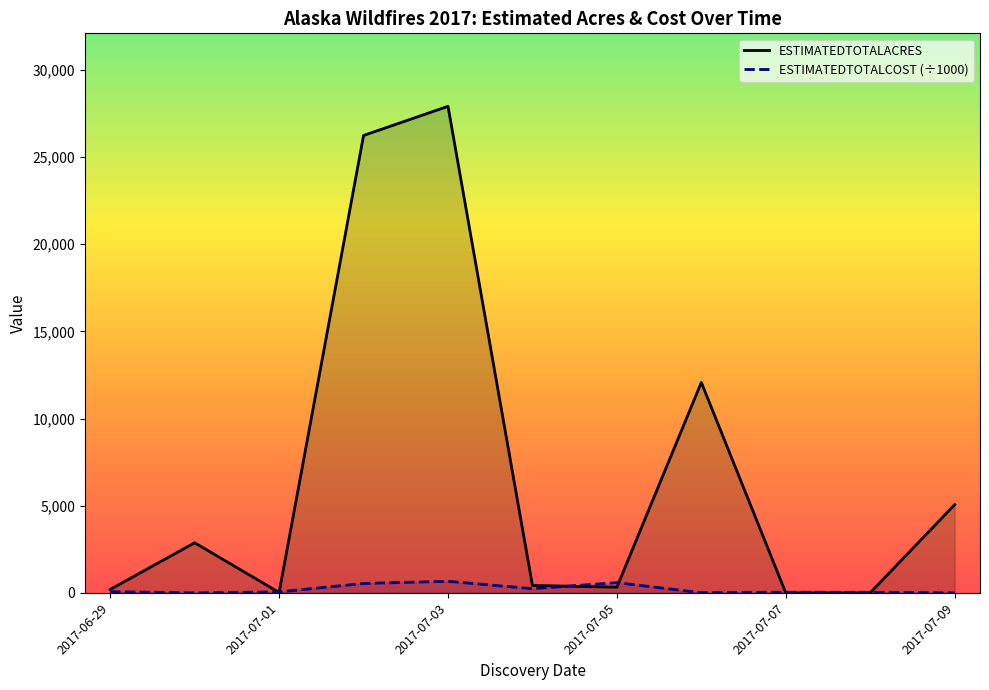

What is the difference between the maximum and minimum values in the ESTIMATEDTOTALACRES series?

27909.5